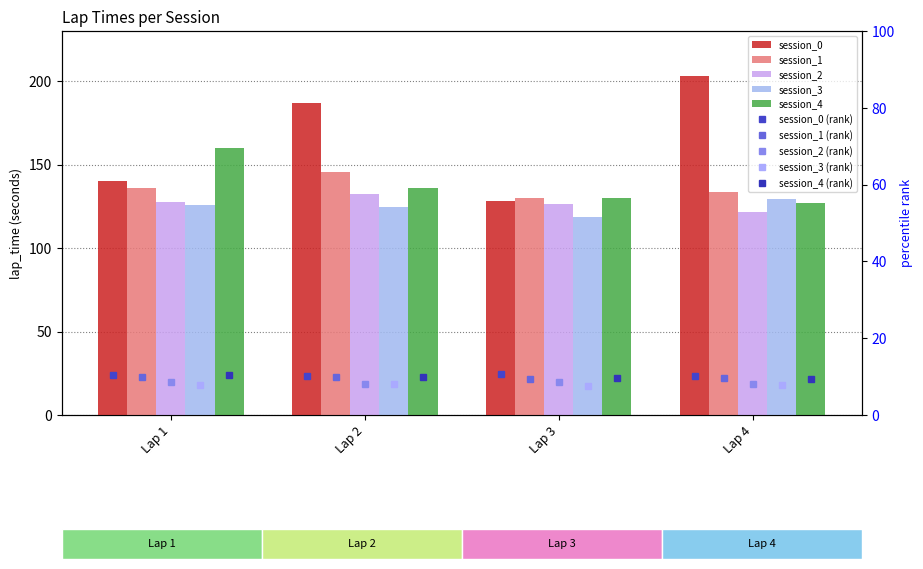

How many groups of bars are there?

4